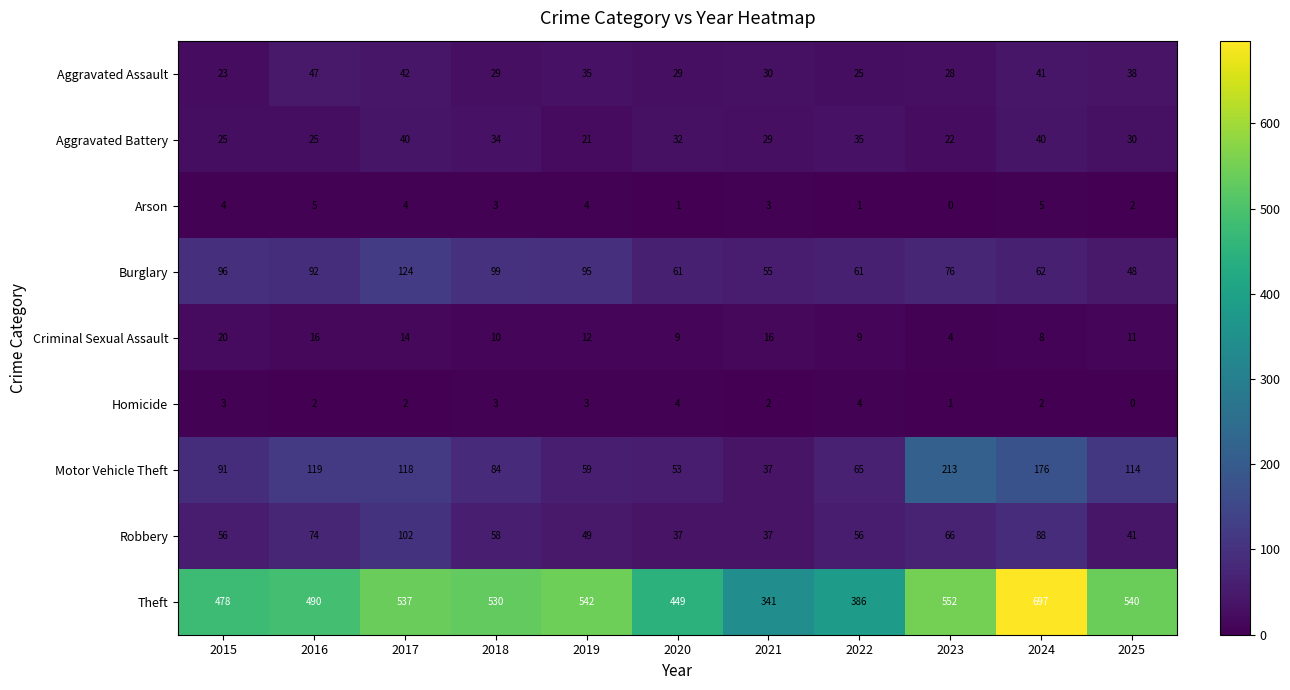

What is the difference between the maximum and minimum values in the Aggravated Battery series?

19